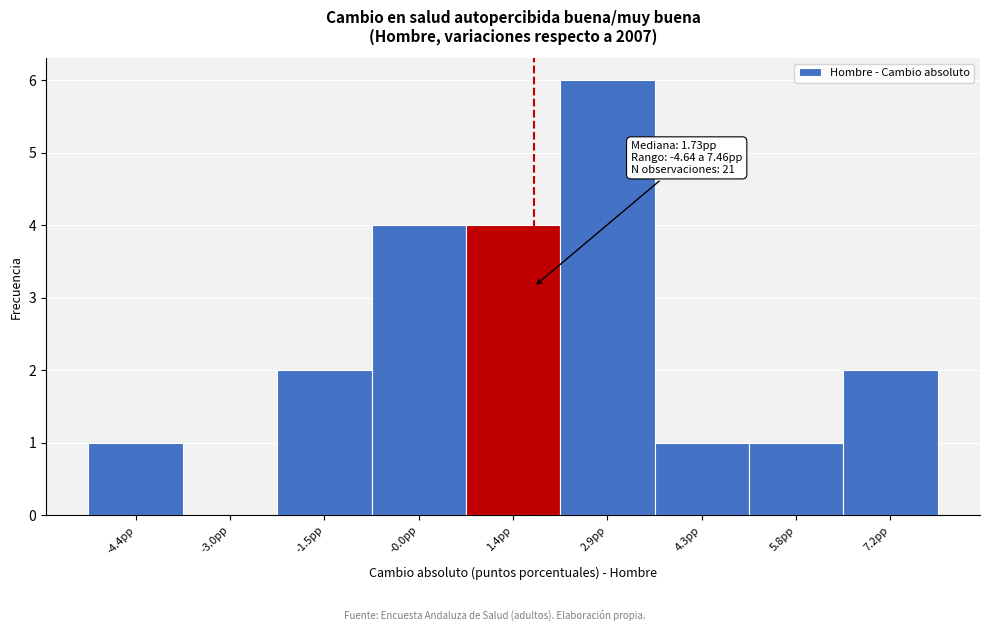

Which range on the x-axis has the tallest bar?

2.2 to 3.6